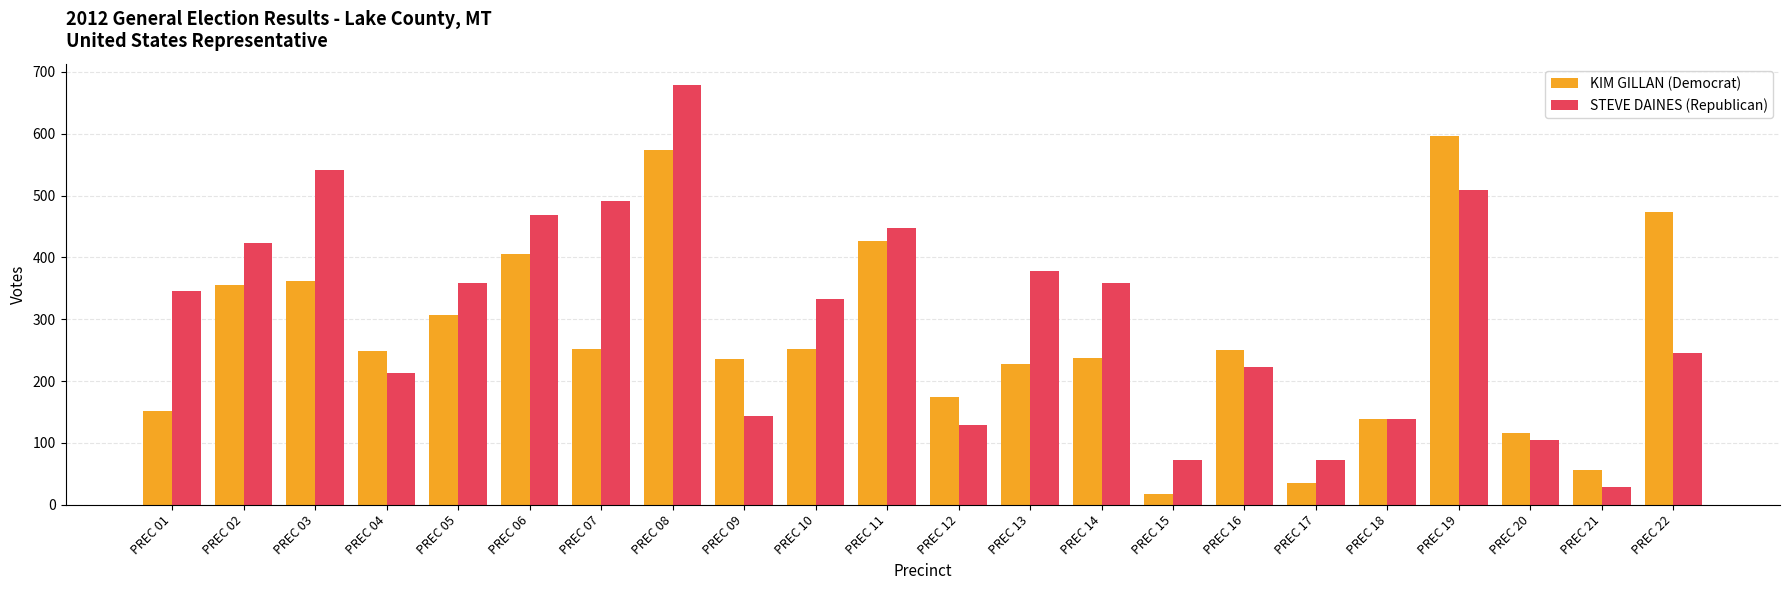

Which series has the largest total across all categories?

STEVE DAINES (Republican)